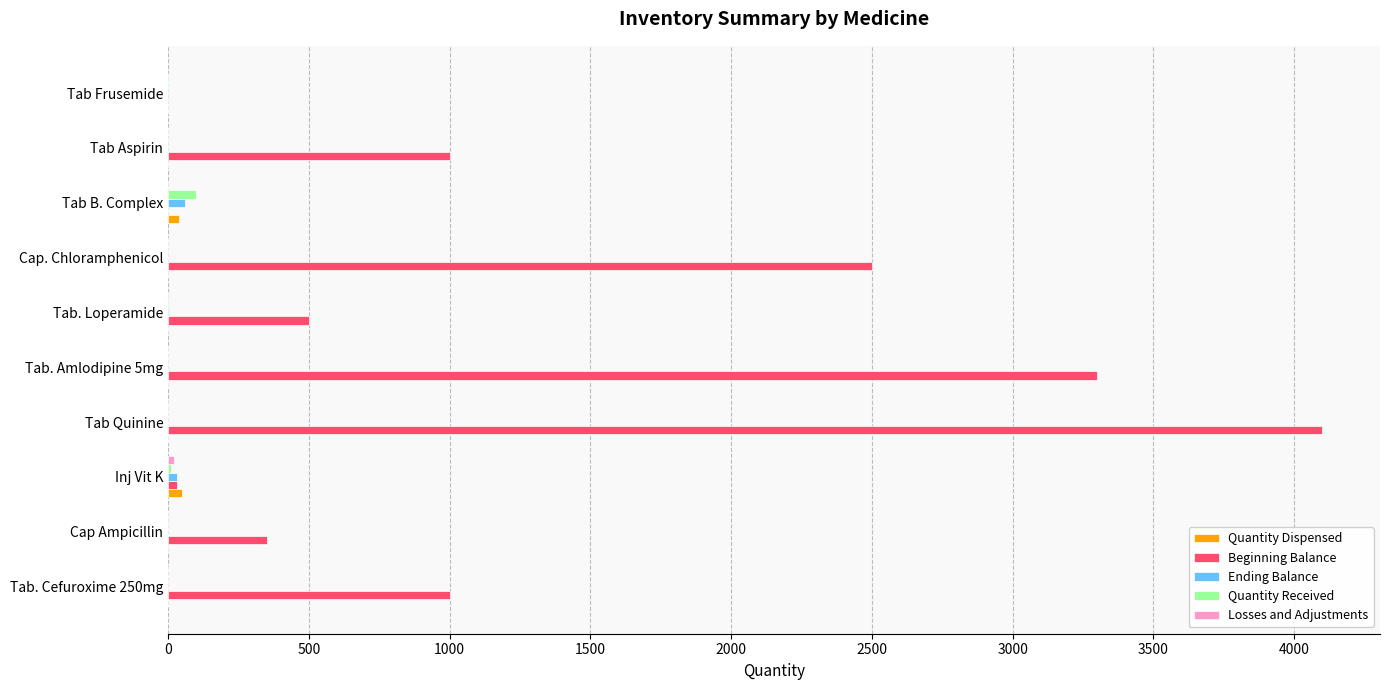

At which category is the sum across all series the highest?

Tab Quinine